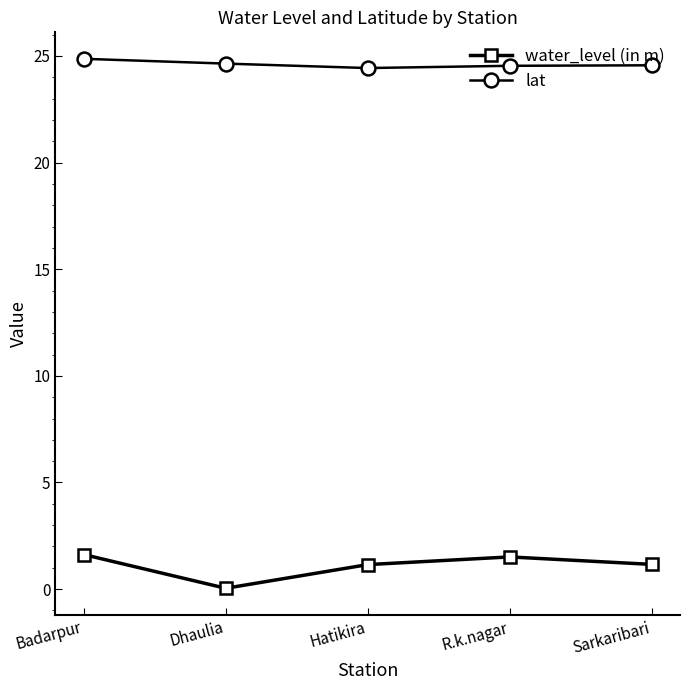

List the series in order of their peak value, lowest first.

water_level (in m), lat